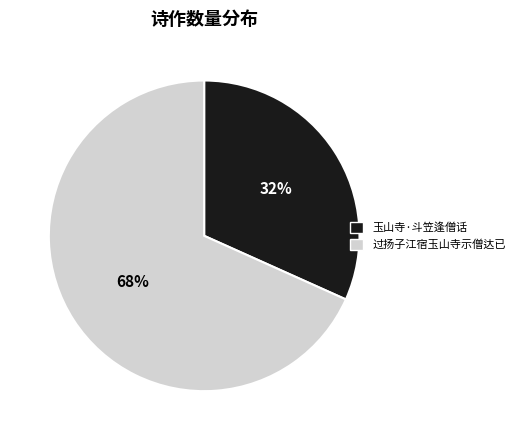

Which has a higher value, 玉山寺·斗笠逢僧话 or 过扬子江宿玉山寺示僧达已?

过扬子江宿玉山寺示僧达已